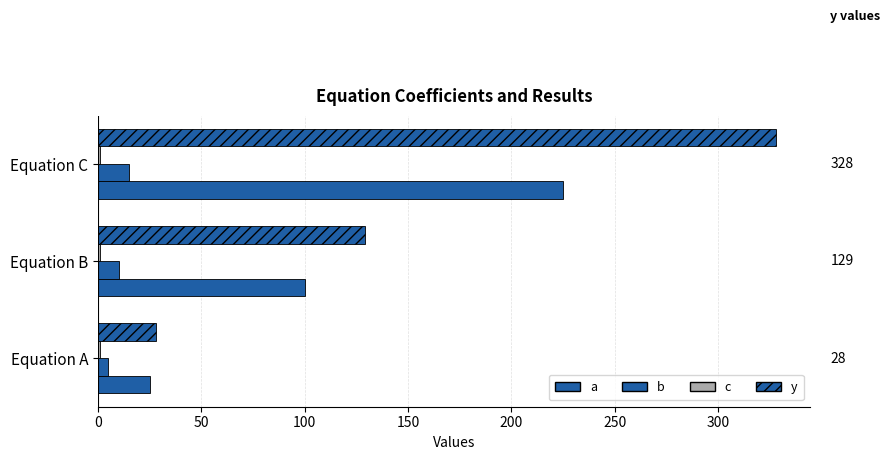

What is the value of the y bar at the 2nd from the left?

129.0